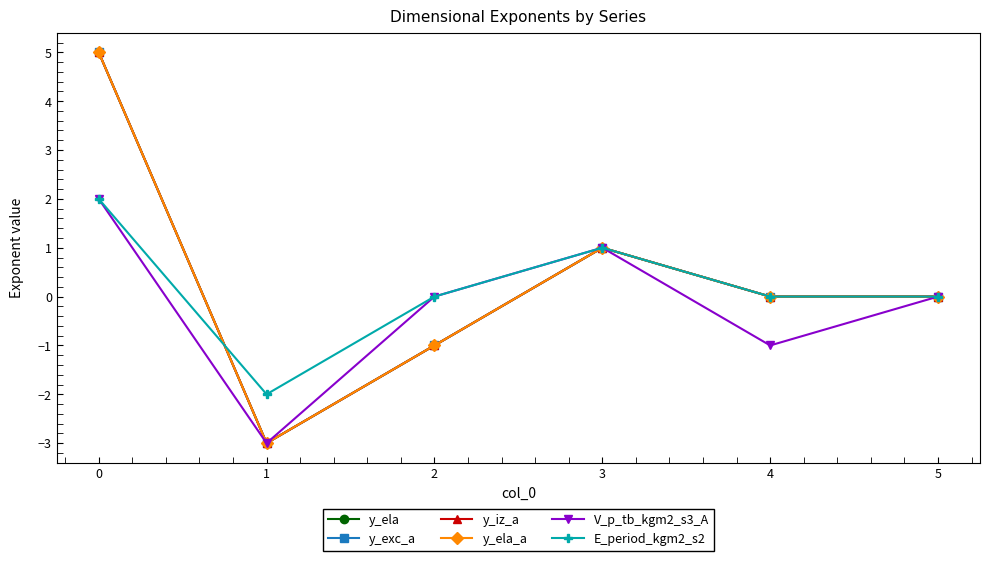

At which label is E_period_kgm2_s2 closest to 0?

2